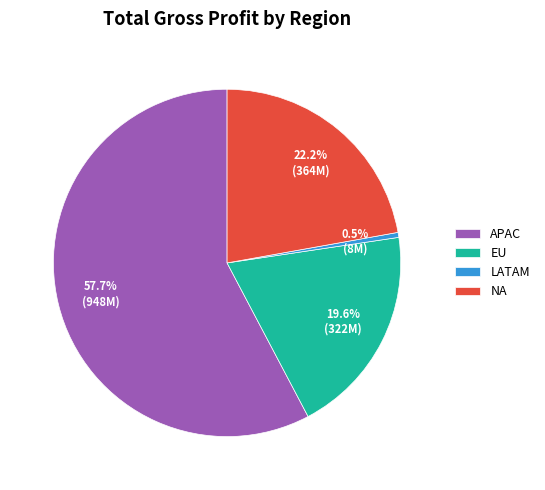

What percentage is the NA slice, to the nearest percent?

22%